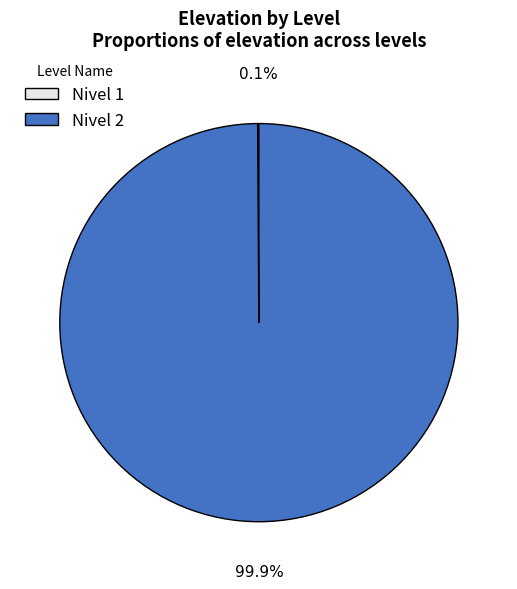

Which slice is the largest?

Nivel 2